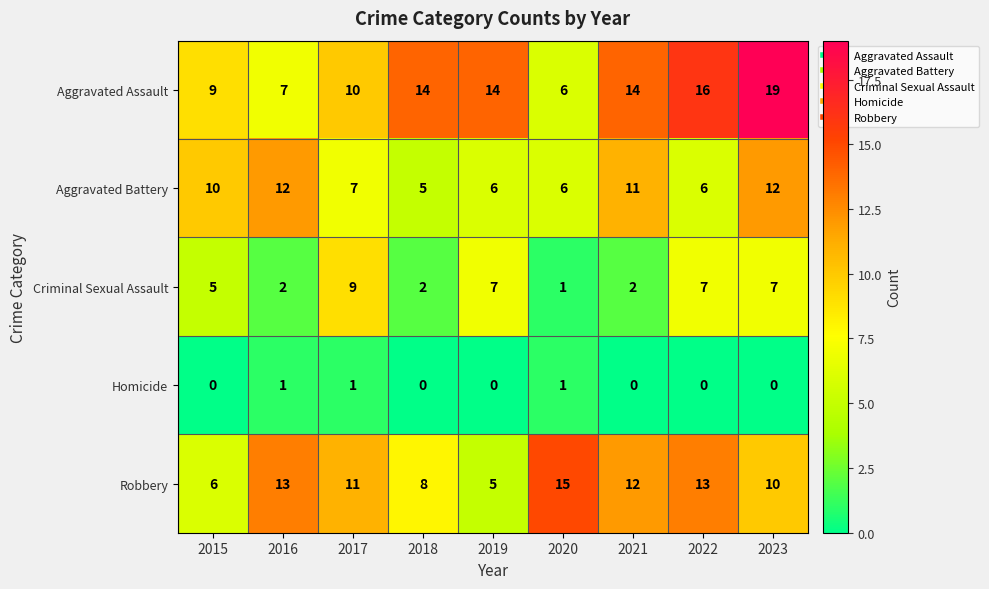

At which category is the sum across all series the highest?

2023